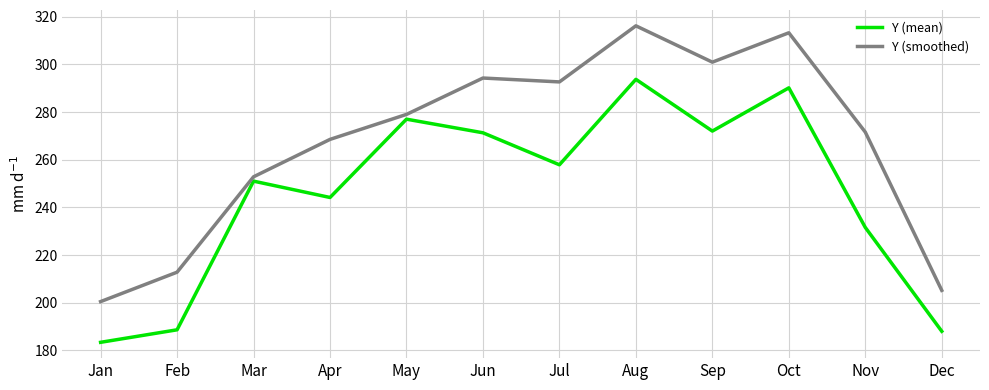

What is the sum of all Y (mean) values?

2948.7